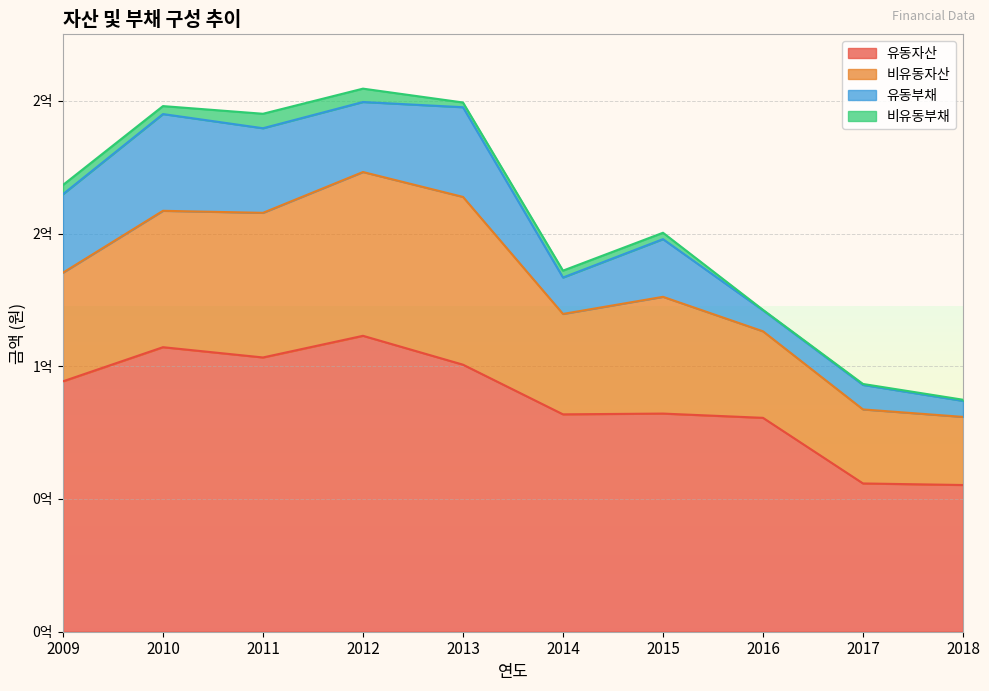

At how many categories does at least one series exceed 87189199?

5